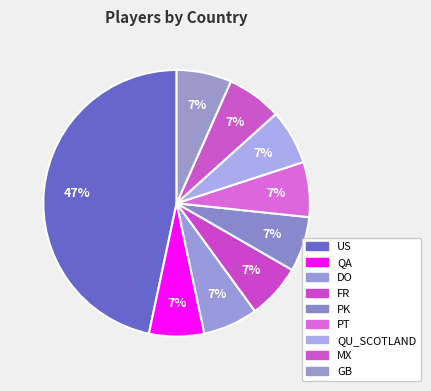

To the nearest percent, what portion does US represent?

47%